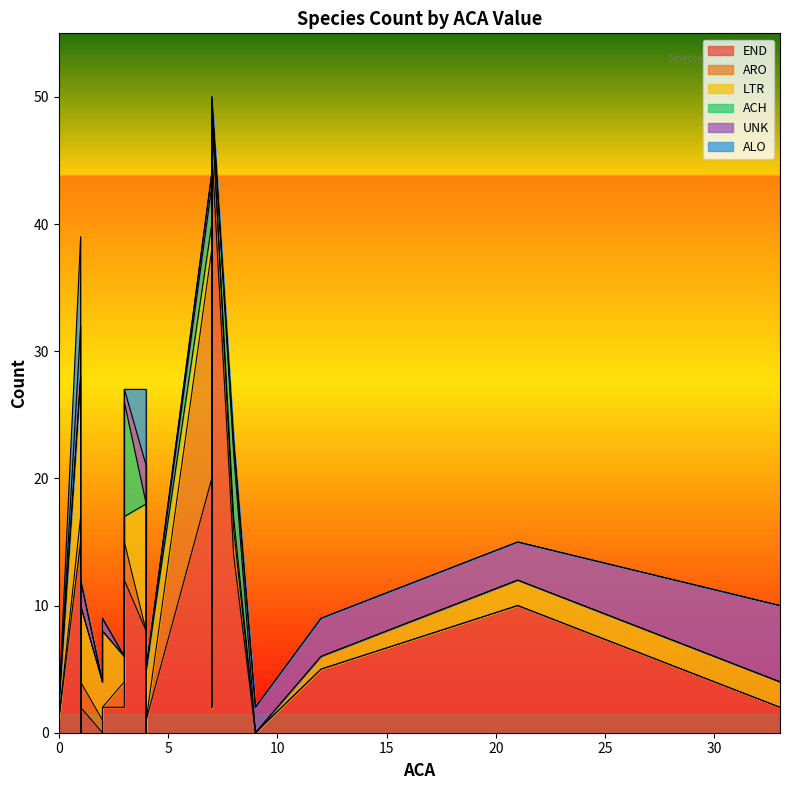

Which series has the largest total across all categories?

END